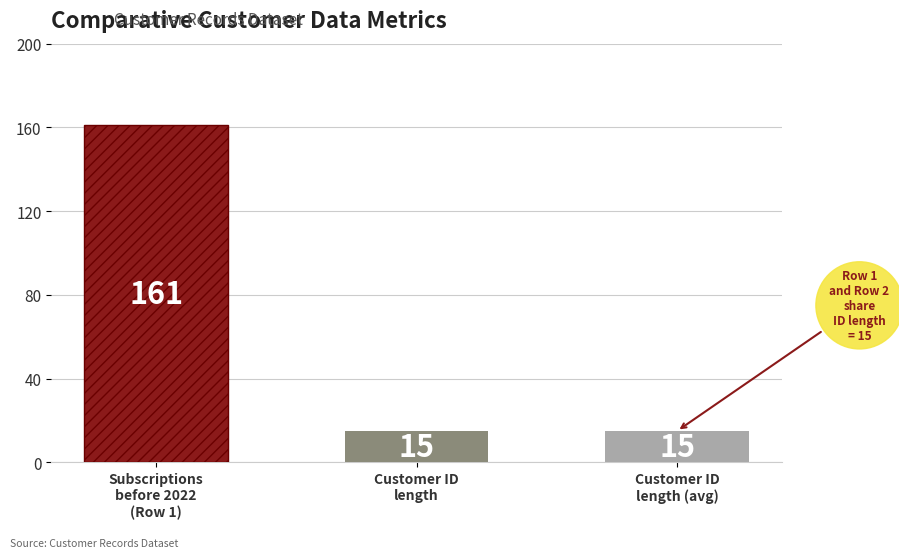

Where is the data nearest to the value 88?

Subscriptions before 2022